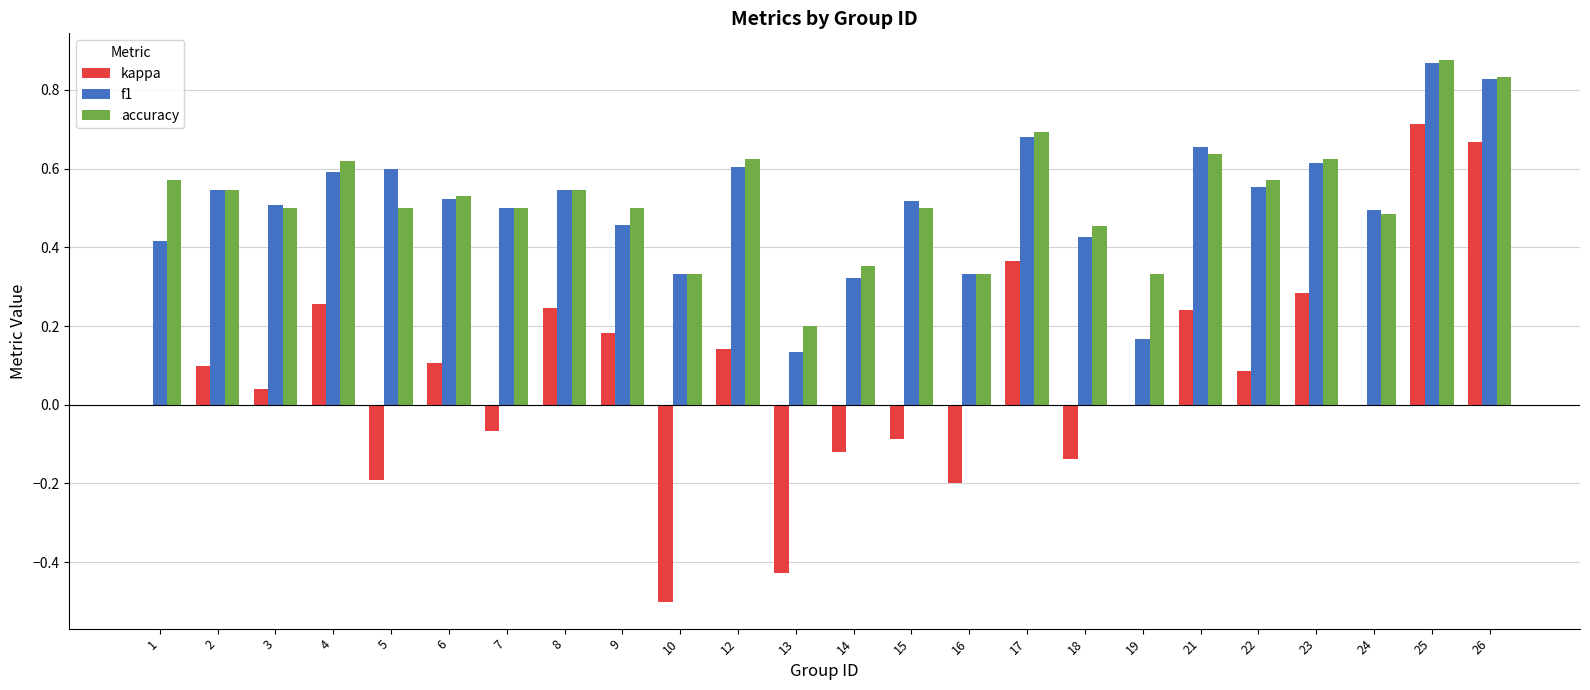

Where is accuracy nearest to the value 0?

13